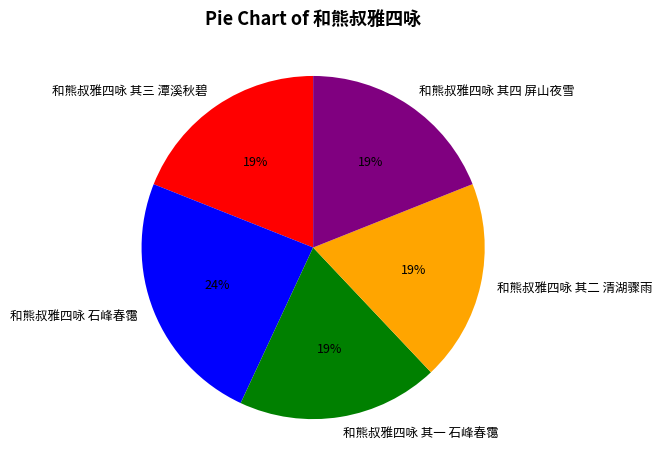

Does 和熊叔雅四咏 其一 石峰春霭 account for over 50% of the chart?

No